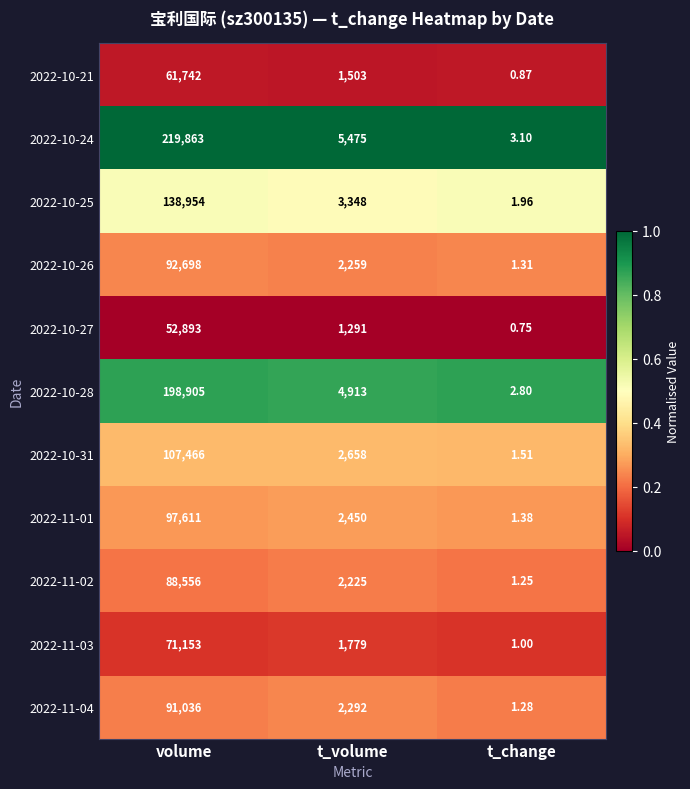

At which category is the sum across all series the highest?

volume